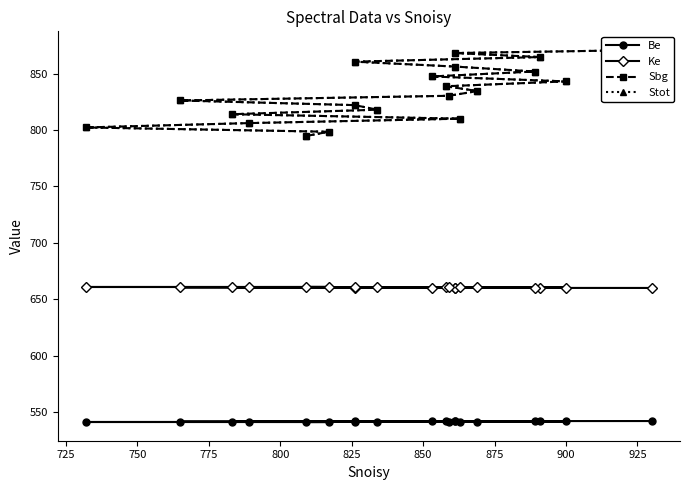

Is it true that Be equals 255.0 at 700?

False